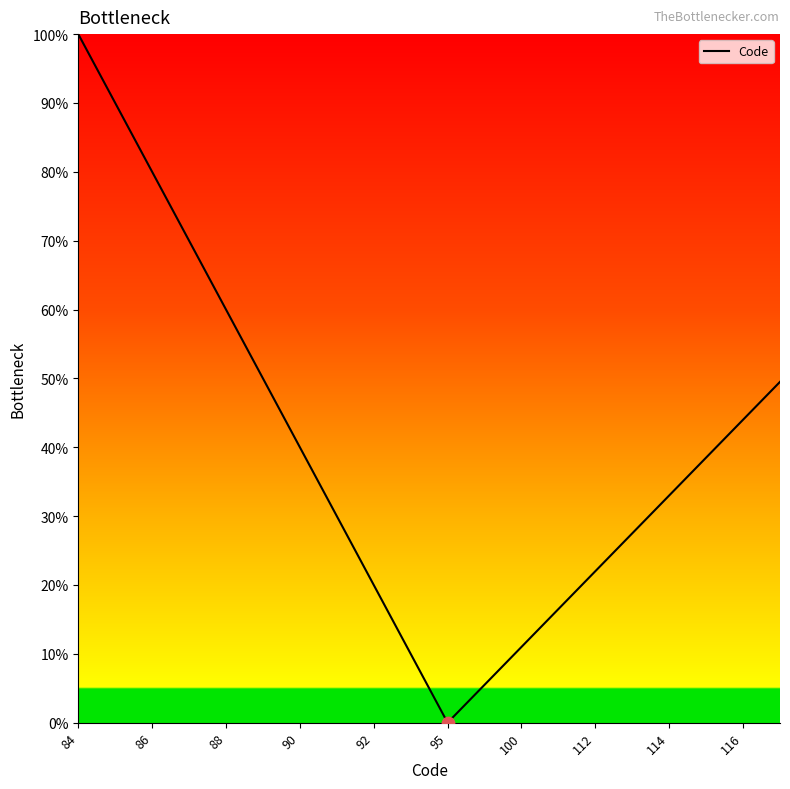

What is the greatest value displayed?

100.0